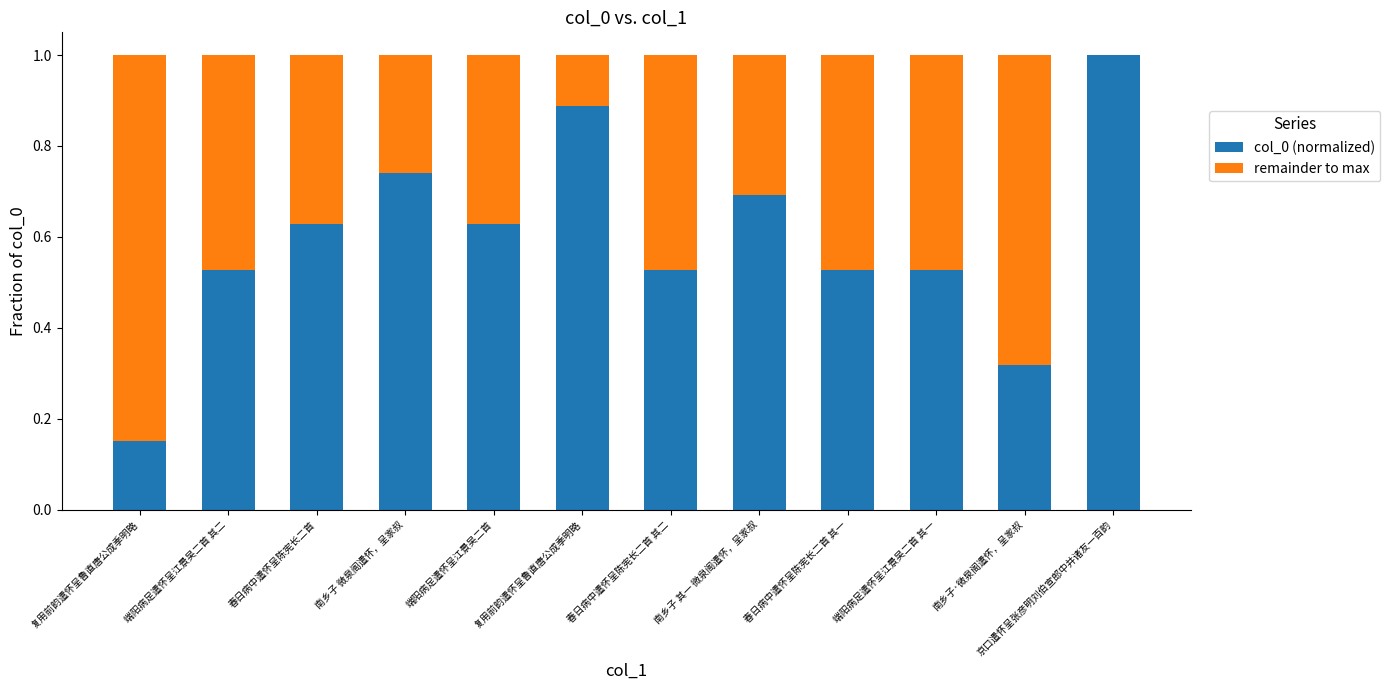

How many data points does each series have?

12